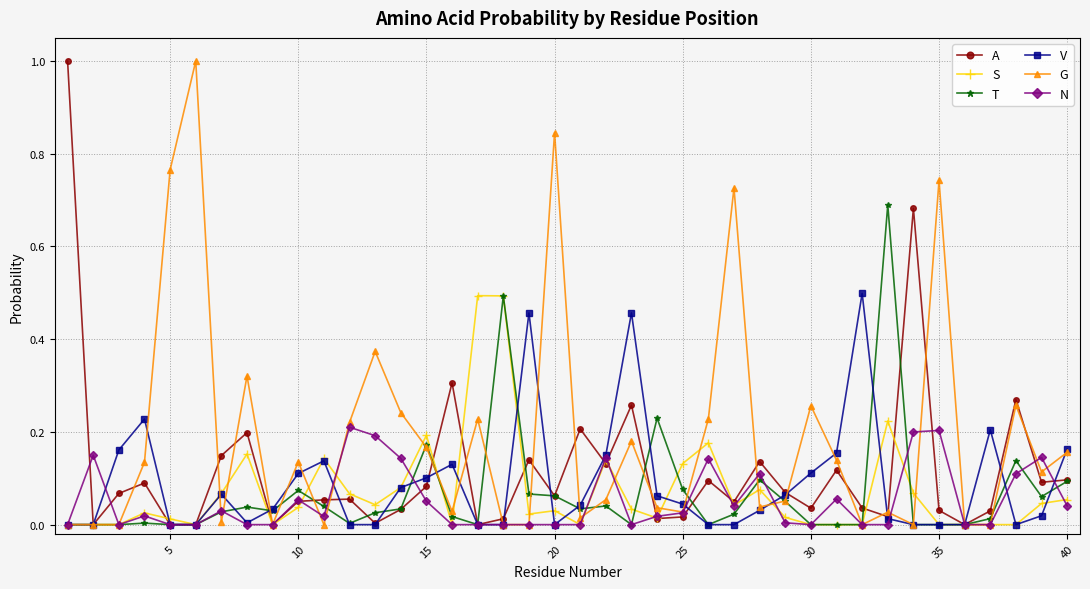

True or false: T has more than 2 points higher than both neighbors.

True